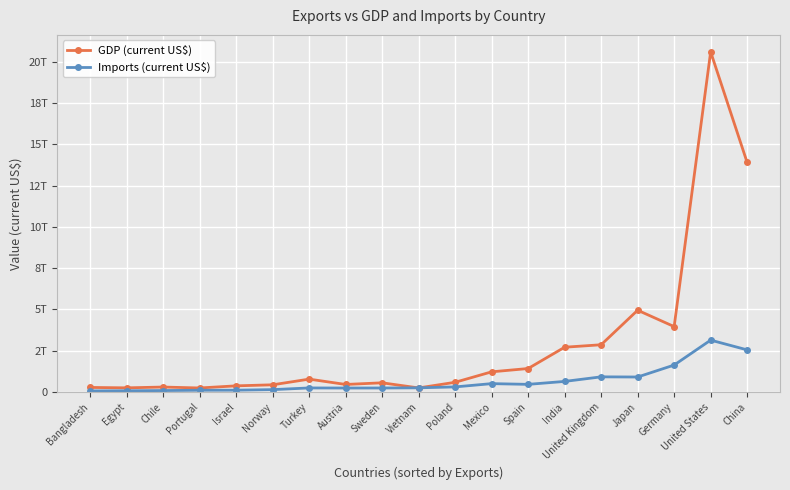

At which label does Imports (current US$) first exceed 251000000000?

Poland